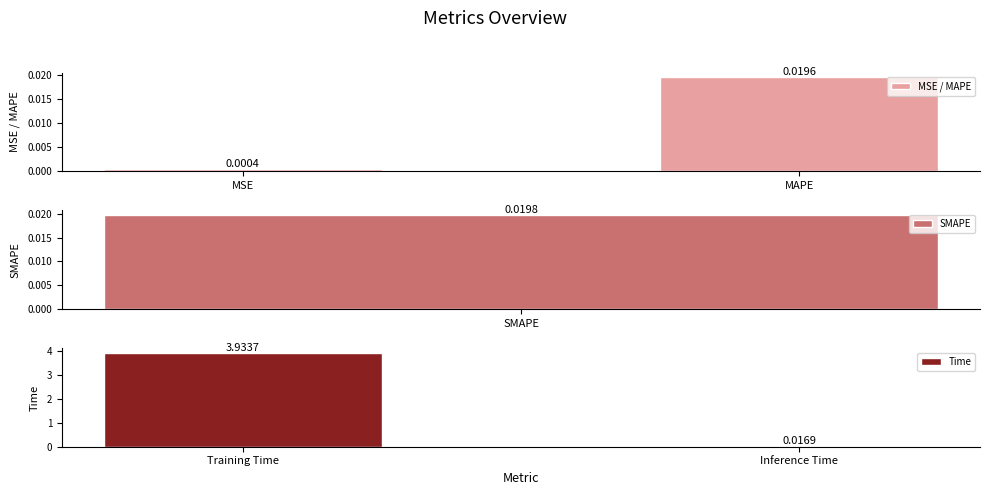

Where is Time nearest to the value 1?

Inference Time